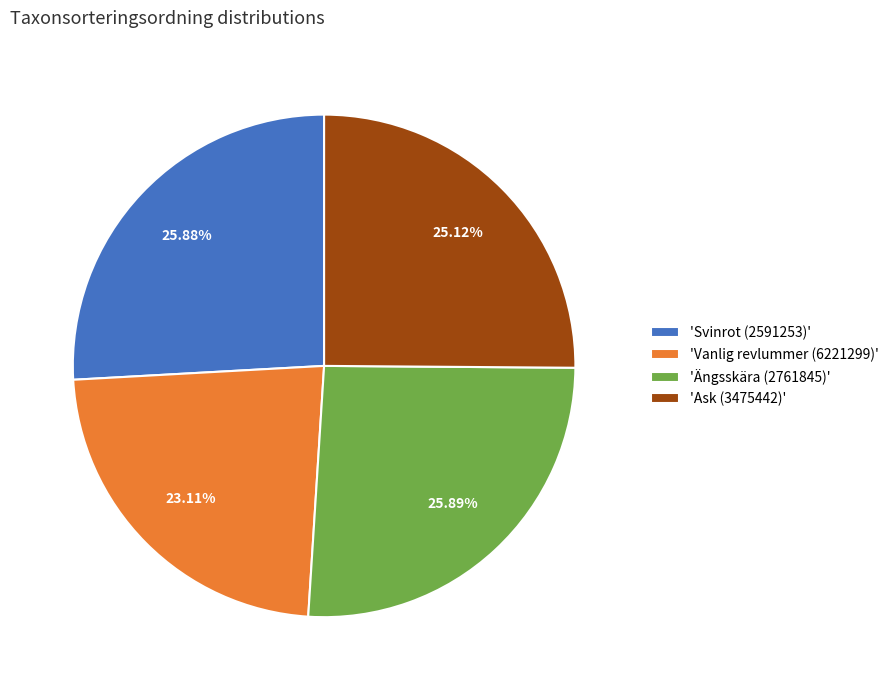

Which has a higher value, 'Vanlig revlummer (6221299)' or 'Svinrot (2591253)'?

'Svinrot (2591253)'